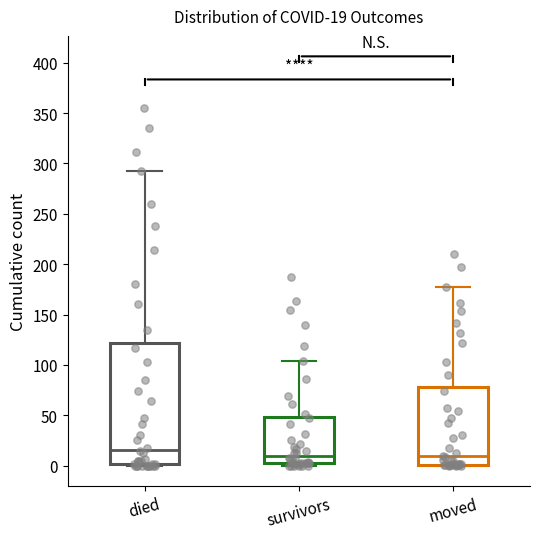

Which box is the tallest, from its lower edge to its upper edge?

died